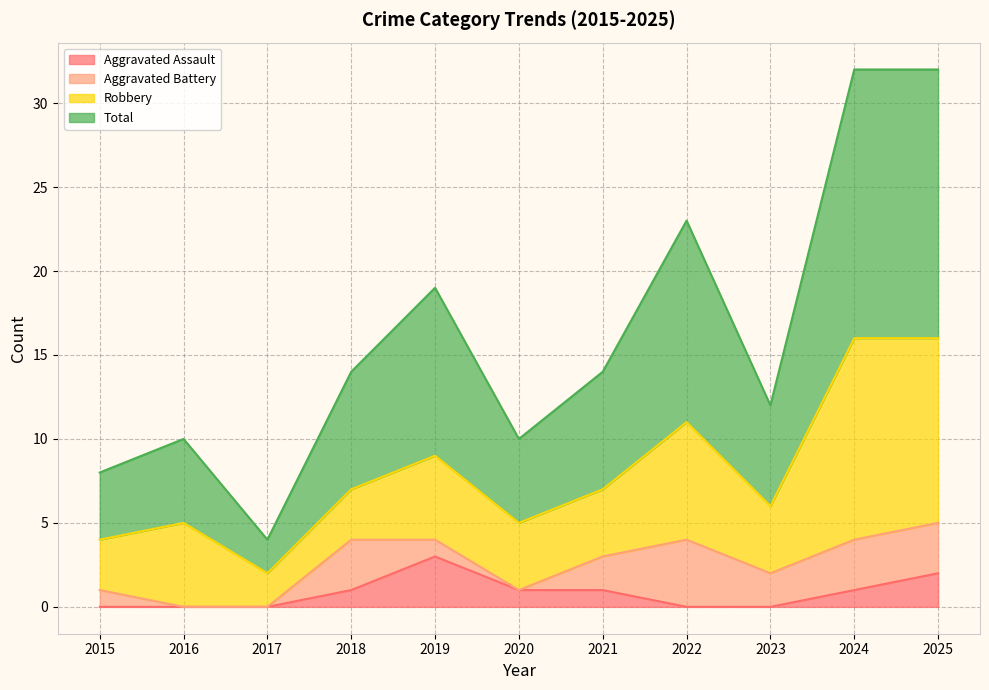

True or false: Aggravated Assault and Total cross at least once.

False